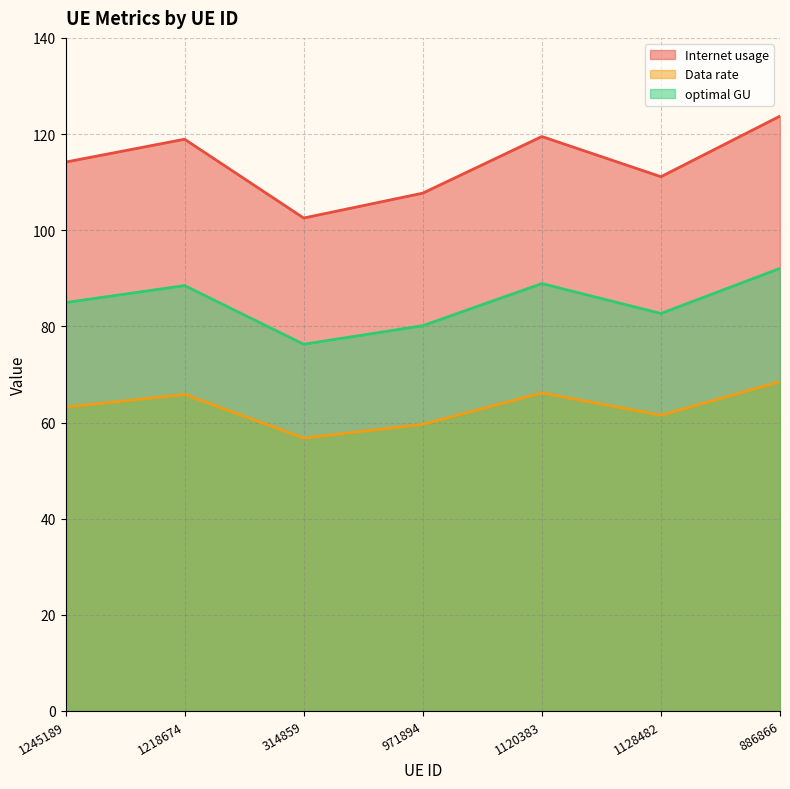

What are all the series names shown in the legend?

Internet usage, Data rate, optimal GU